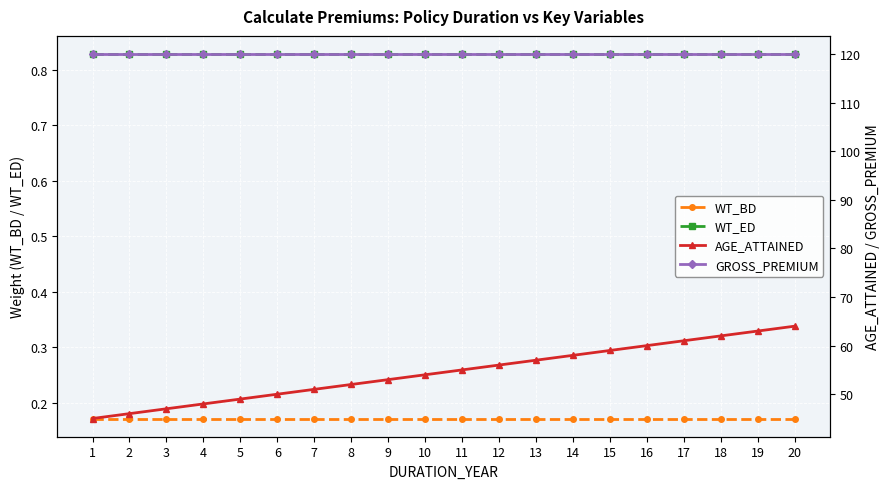

True or false: WT_BD and AGE_ATTAINED cross at least once.

False